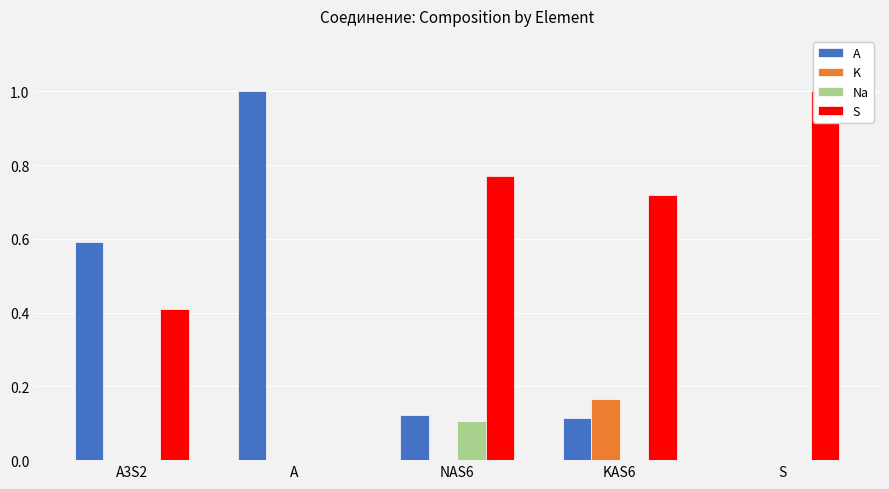

What is the difference between the maximum and minimum values in the K series?

0.2